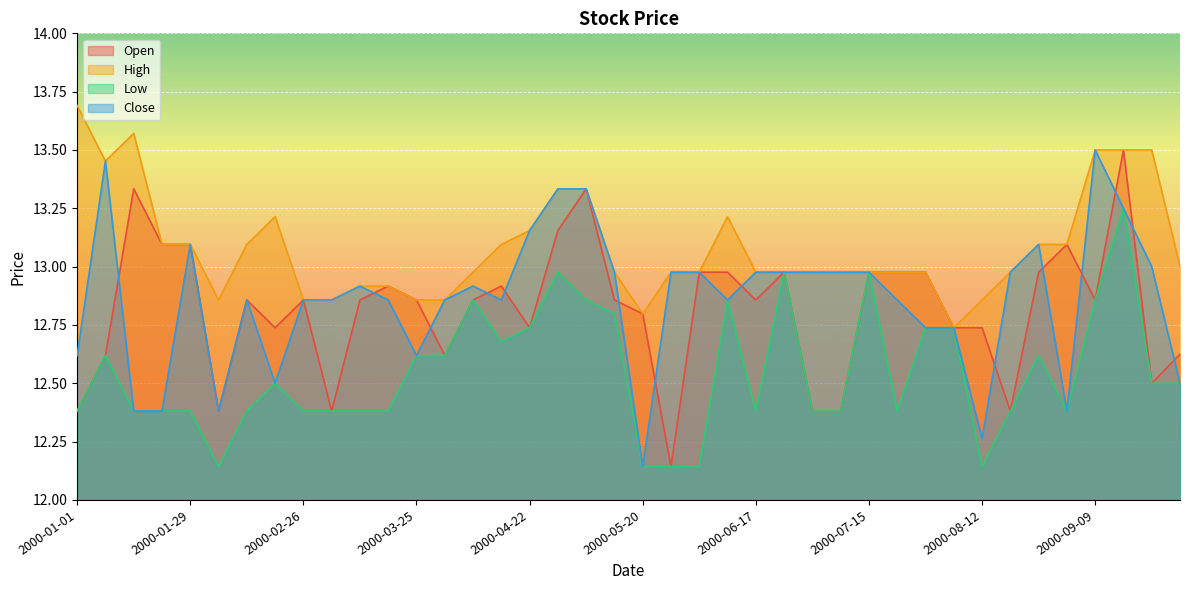

Reading right to left, extract all data points from this chart.

Open: 2000-09-30=12.6	2000-09-23=12.5	2000-09-16=13.5	2000-09-09=12.9	2000-09-02=13.1	2000-08-26=13.0	2000-08-19=12.4	2000-08-12=12.7	2000-08-05=12.7	2000-07-29=13.0	2000-07-22=13.0	2000-07-15=13.0	2000-07-08=12.4	2000-07-01=12.4	2000-06-24=13.0	2000-06-17=12.9	2000-06-10=13.0	2000-06-03=13.0	2000-05-27=12.1	2000-05-20=12.8	2000-05-13=12.9	2000-05-06=13.3	2000-04-29=13.2	2000-04-22=12.7	2000-04-15=12.9	2000-04-08=12.9	2000-04-01=12.6	2000-03-25=12.9	2000-03-18=12.9	2000-03-11=12.9	2000-03-04=12.4	2000-02-26=12.9	2000-02-19=12.7	2000-02-12=12.9	2000-02-05=12.4	2000-01-29=13.1	2000-01-22=13.1	2000-01-15=13.3	2000-01-08=12.6	2000-01-01=12.4
High: 2000-09-30=13.0	2000-09-23=13.5	2000-09-16=13.5	2000-09-09=13.5	2000-09-02=13.1	2000-08-26=13.1	2000-08-19=13.0	2000-08-12=12.9	2000-08-05=12.7	2000-07-29=13.0	2000-07-22=13.0	2000-07-15=13.0	2000-07-08=13.0	2000-07-01=13.0	2000-06-24=13.0	2000-06-17=13.0	2000-06-10=13.2	2000-06-03=13.0	2000-05-27=13.0	2000-05-20=12.8	2000-05-13=13.0	2000-05-06=13.3	2000-04-29=13.3	2000-04-22=13.2	2000-04-15=13.1	2000-04-08=13.0	2000-04-01=12.9	2000-03-25=12.9	2000-03-18=12.9	2000-03-11=12.9	2000-03-04=12.9	2000-02-26=12.9	2000-02-19=13.2	2000-02-12=13.1	2000-02-05=12.9	2000-01-29=13.1	2000-01-22=13.1	2000-01-15=13.6	2000-01-08=13.5	2000-01-01=13.7
Low: 2000-09-30=12.5	2000-09-23=12.5	2000-09-16=13.2	2000-09-09=12.9	2000-09-02=12.4	2000-08-26=12.6	2000-08-19=12.4	2000-08-12=12.1	2000-08-05=12.7	2000-07-29=12.7	2000-07-22=12.4	2000-07-15=13.0	2000-07-08=12.4	2000-07-01=12.4	2000-06-24=13.0	2000-06-17=12.4	2000-06-10=12.9	2000-06-03=12.1	2000-05-27=12.1	2000-05-20=12.1	2000-05-13=12.8	2000-05-06=12.9	2000-04-29=13.0	2000-04-22=12.7	2000-04-15=12.7	2000-04-08=12.9	2000-04-01=12.6	2000-03-25=12.6	2000-03-18=12.4	2000-03-11=12.4	2000-03-04=12.4	2000-02-26=12.4	2000-02-19=12.5	2000-02-12=12.4	2000-02-05=12.1	2000-01-29=12.4	2000-01-22=12.4	2000-01-15=12.4	2000-01-08=12.6	2000-01-01=12.4
Close: 2000-09-30=12.5	2000-09-23=13.0	2000-09-16=13.2	2000-09-09=13.5	2000-09-02=12.4	2000-08-26=13.1	2000-08-19=13.0	2000-08-12=12.3	2000-08-05=12.7	2000-07-29=12.7	2000-07-22=12.9	2000-07-15=13.0	2000-07-08=13.0	2000-07-01=13.0	2000-06-24=13.0	2000-06-17=13.0	2000-06-10=12.9	2000-06-03=13.0	2000-05-27=13.0	2000-05-20=12.1	2000-05-13=13.0	2000-05-06=13.3	2000-04-29=13.3	2000-04-22=13.2	2000-04-15=12.9	2000-04-08=12.9	2000-04-01=12.9	2000-03-25=12.6	2000-03-18=12.9	2000-03-11=12.9	2000-03-04=12.9	2000-02-26=12.9	2000-02-19=12.5	2000-02-12=12.9	2000-02-05=12.4	2000-01-29=13.1	2000-01-22=12.4	2000-01-15=12.4	2000-01-08=13.5	2000-01-01=12.6